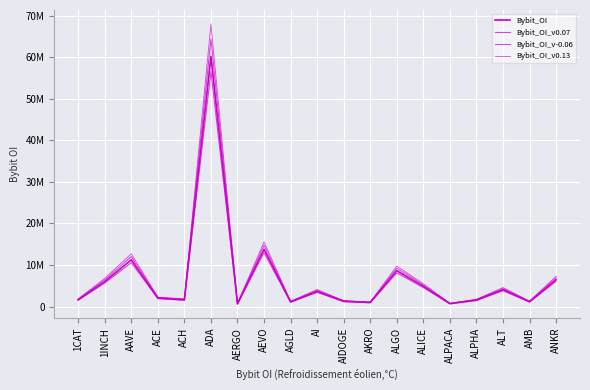

Rank the series at ALT from highest to lowest value.

Bybit_OI_v0.13, Bybit_OI_v0.07, Bybit_OI, Bybit_OI_v-0.06